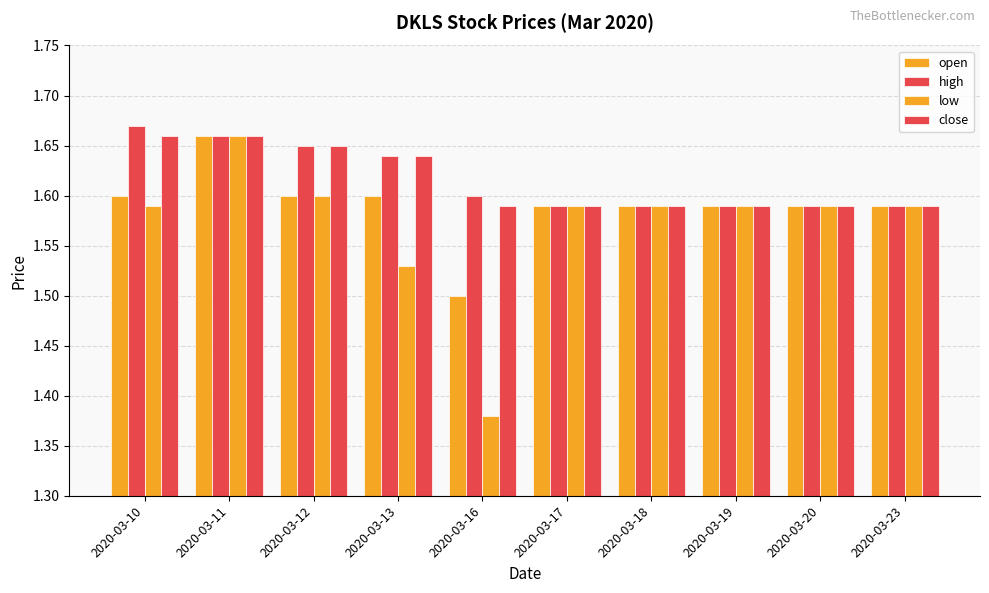

How many bars are there in total?

40